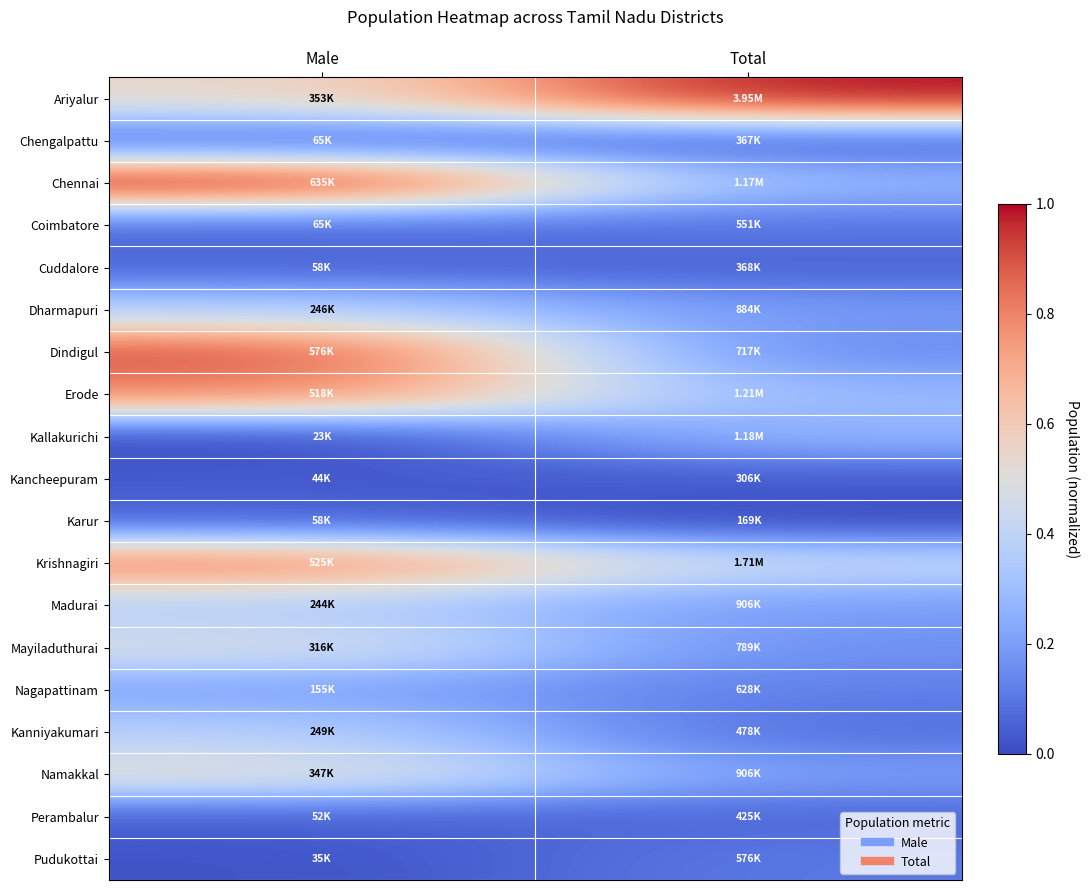

Rank the series at Male from lowest to highest value.

Kallakurichi, Pudukottai, Kancheepuram, Perambalur, Cuddalore, Karur, Coimbatore, Chengalpattu, Nagapattinam, Madurai, Dharmapuri, Kanniyakumari, Mayiladuthurai, Namakkal, Ariyalur, Erode, Krishnagiri, Dindigul, Chennai